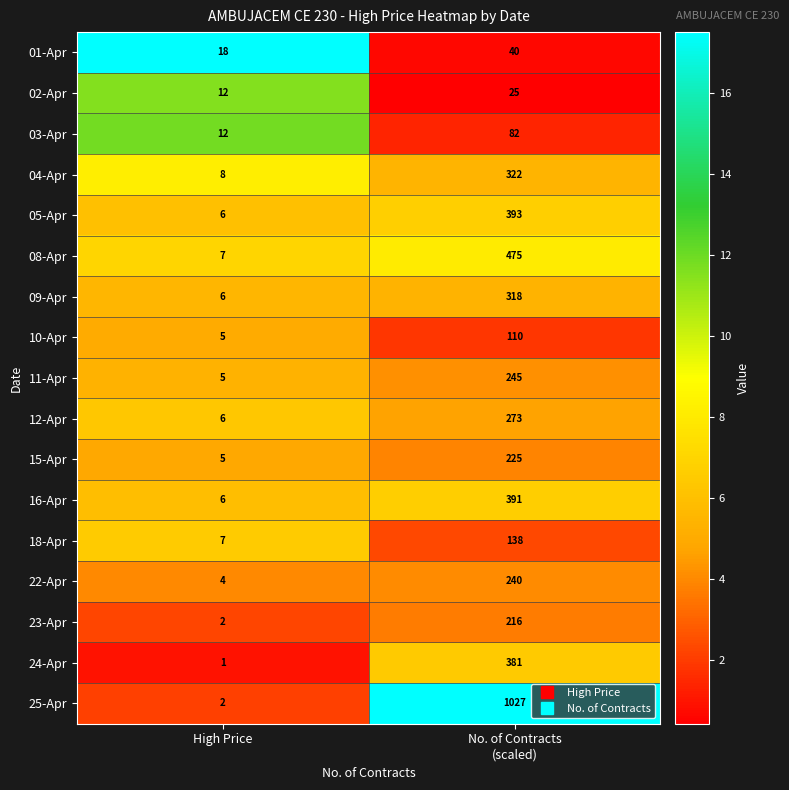

Which series has the widest spread of values?

25-Apr